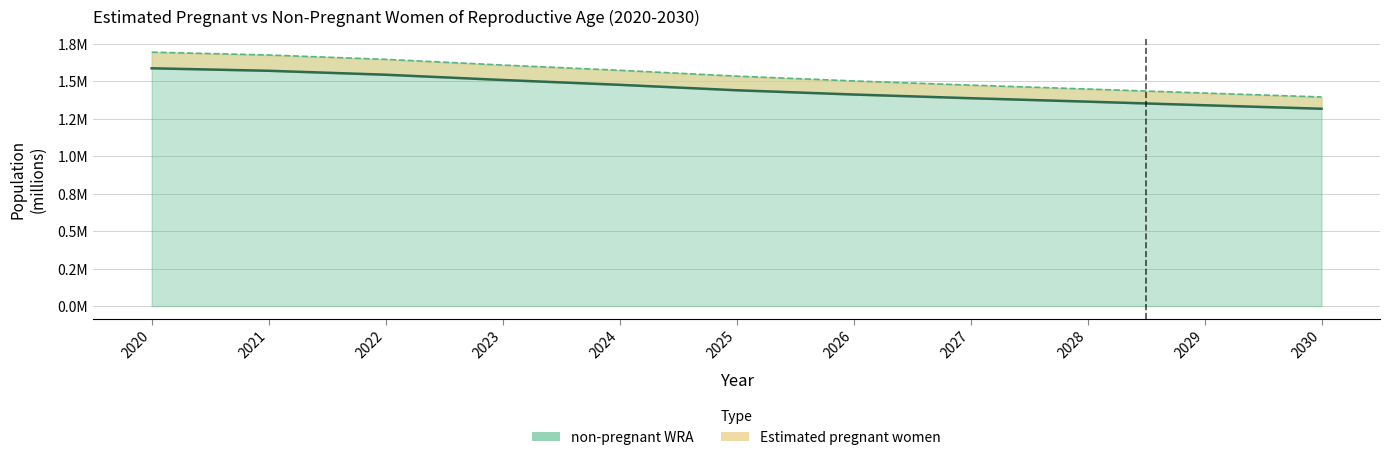

What is the difference between the highest and lowest values at 2022?

1.4